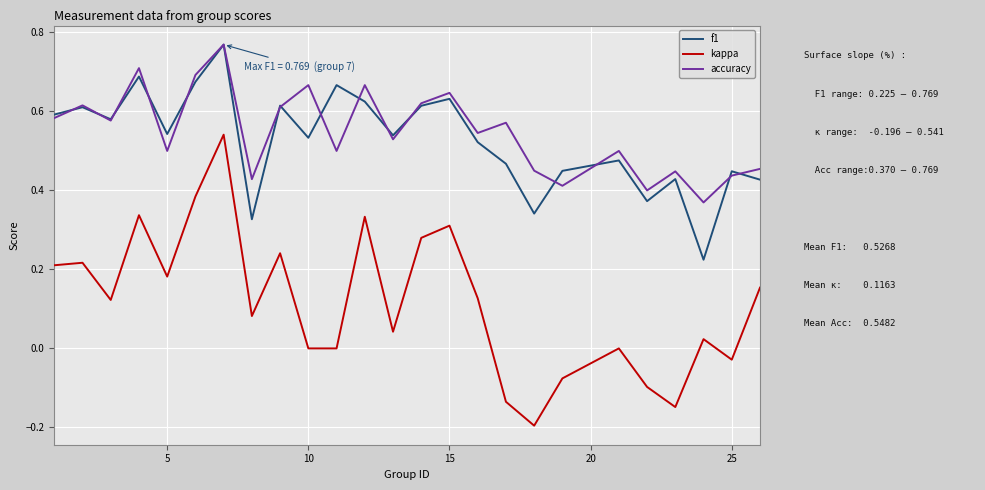

True or false: kappa and accuracy cross at least once.

False